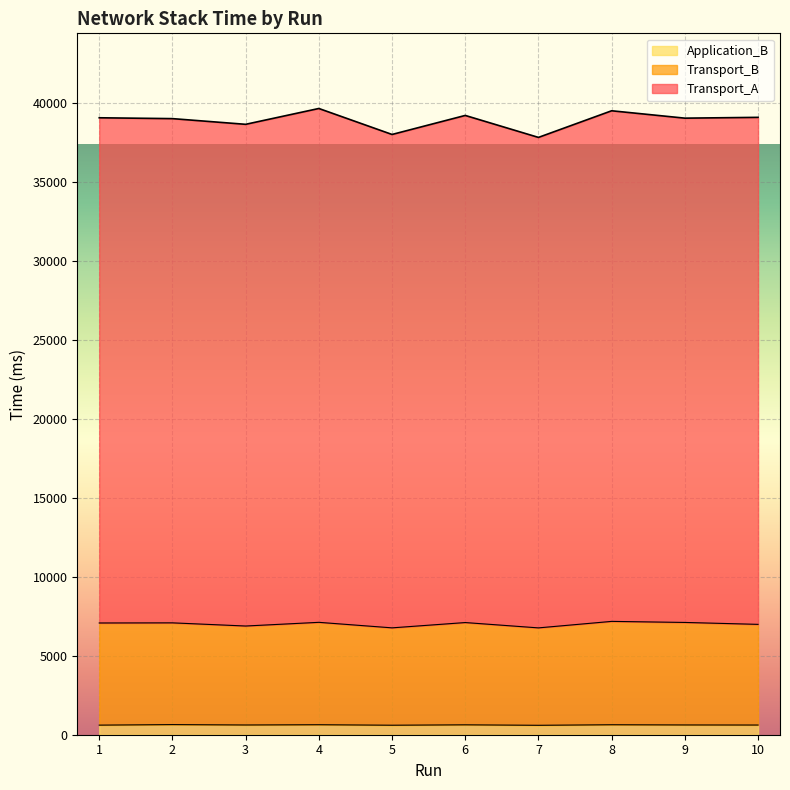

Rank the series by their average value, from lowest to highest.

Application_B, Transport_B, Transport_A